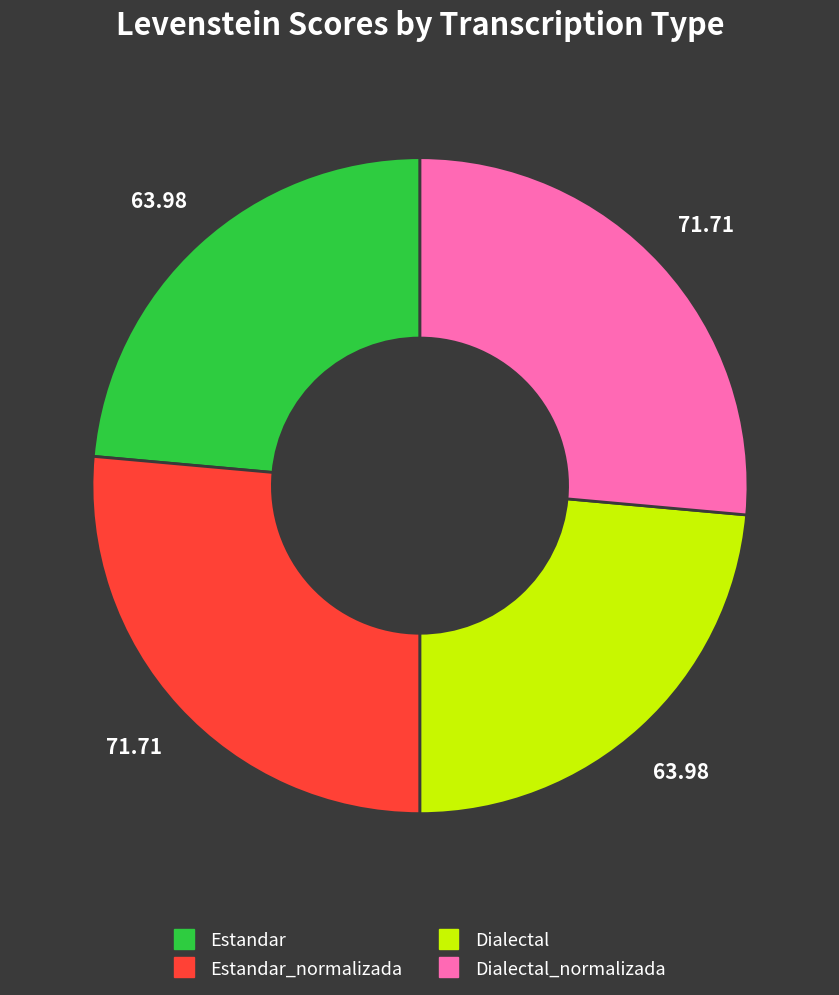

Is there any slice that represents more than half of the pie?

No